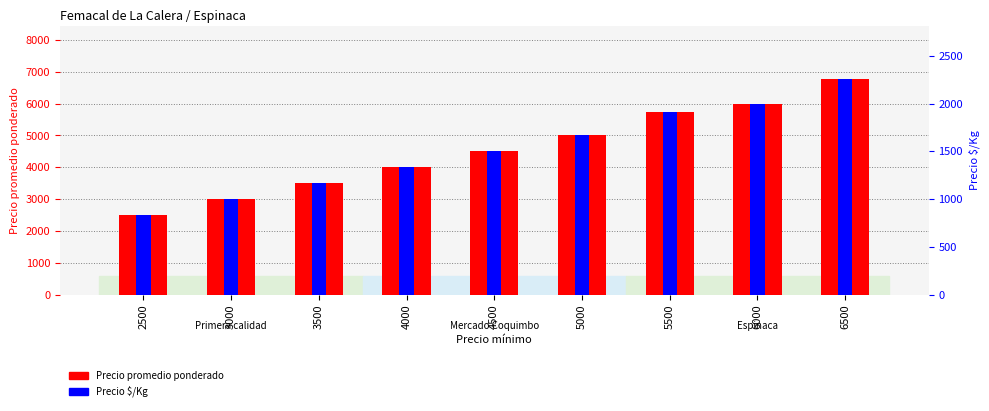

How many bars are there in each group?

2